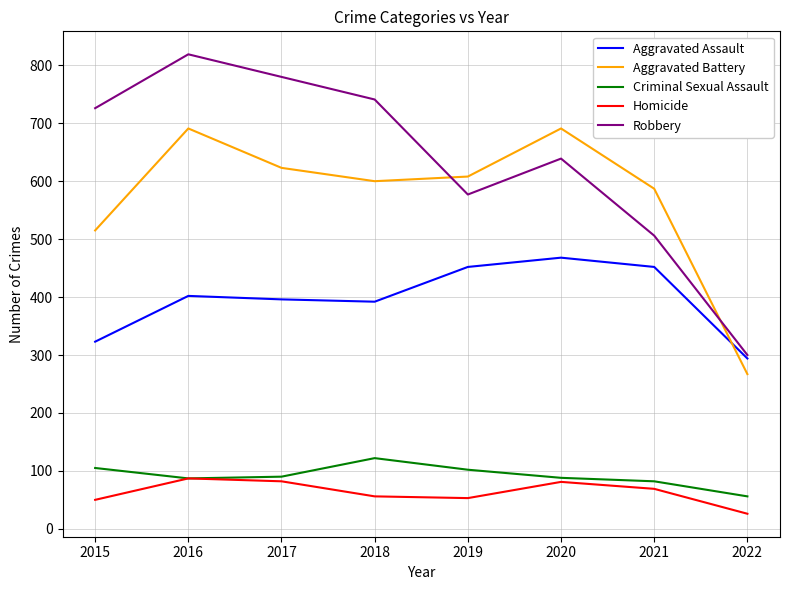

What is the smallest value displayed?

26